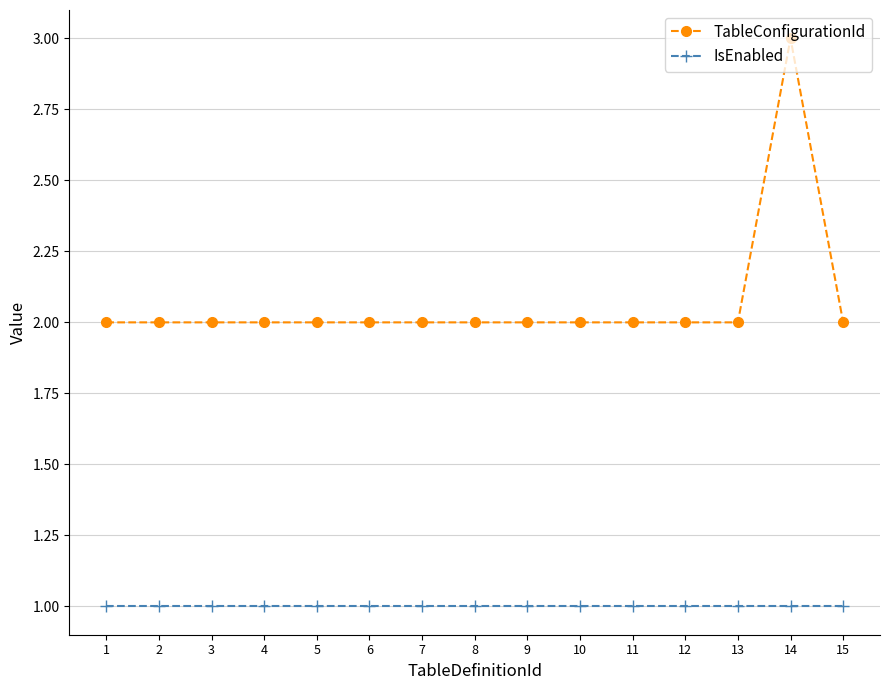

Reading left to right, list all the values displayed in this chart.

TableConfigurationId: 2	2	2	2	2	2	2	2	2	2	2	2	2	3	2
IsEnabled: 1	1	1	1	1	1	1	1	1	1	1	1	1	1	1